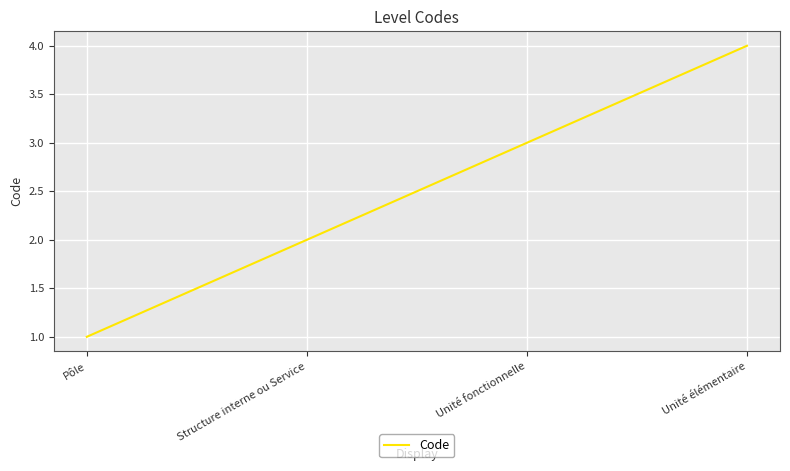

True or false: there are more than 2 points higher than both neighbors.

False